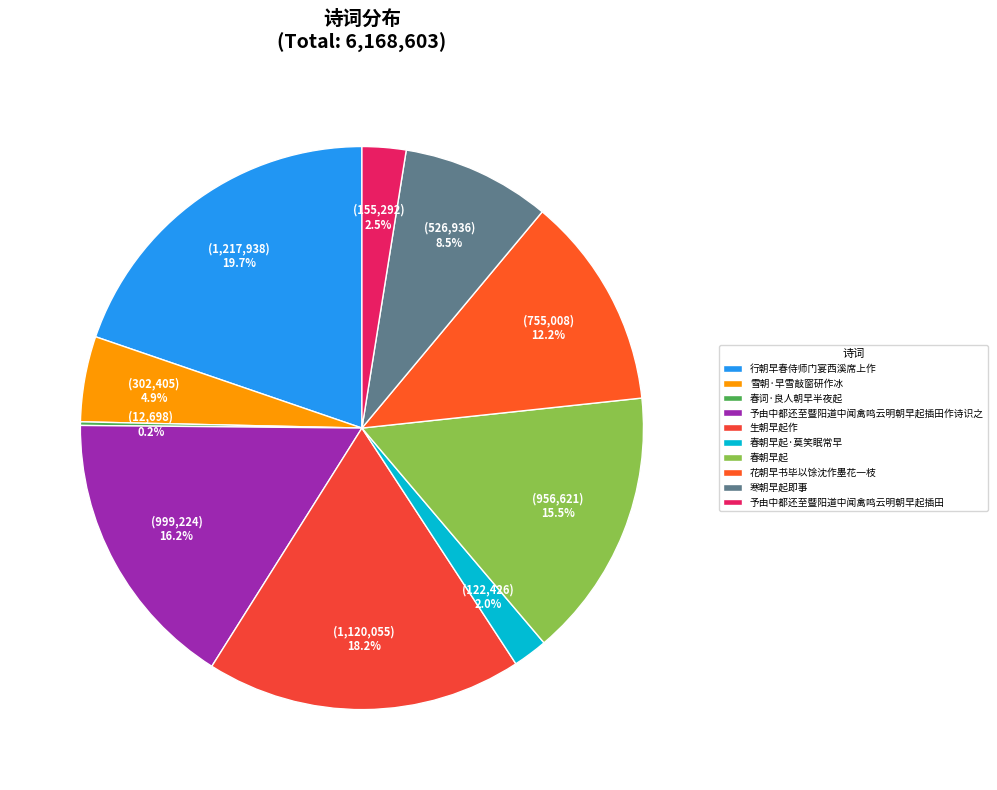

To the nearest percent, what portion does 花朝早书毕以馀沈作墨花一枝 represent?

12%